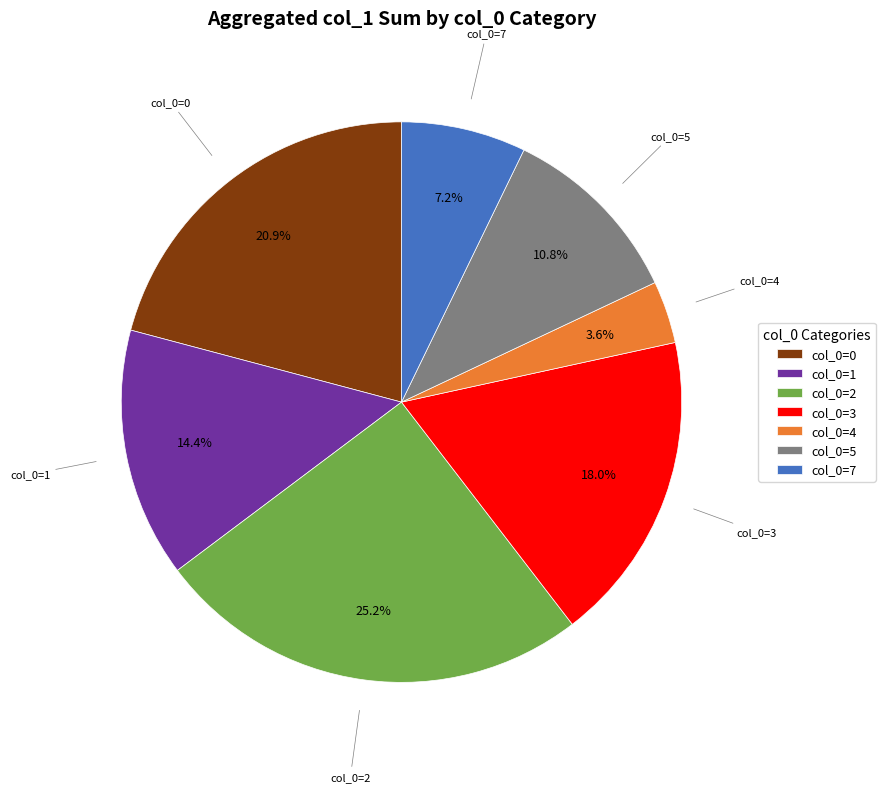

Is there any slice that represents more than half of the pie?

No